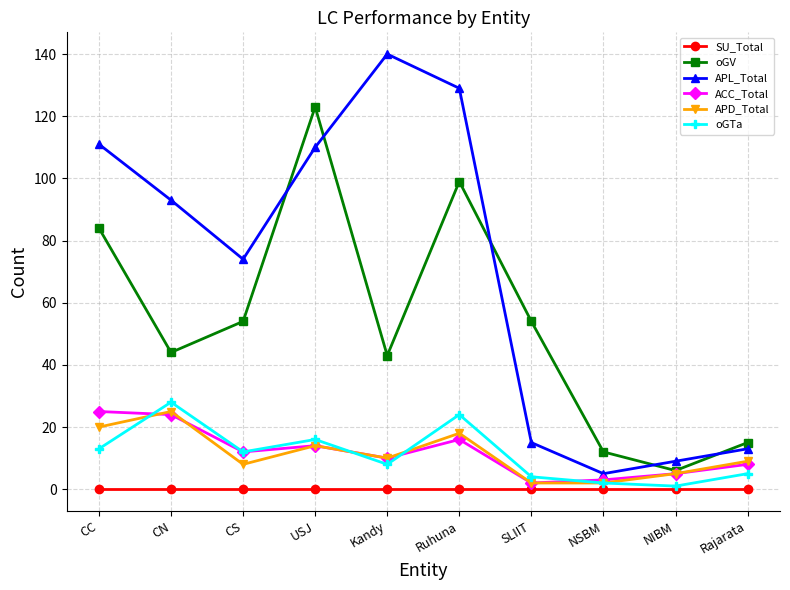

Which series has the widest spread of values?

APL_Total